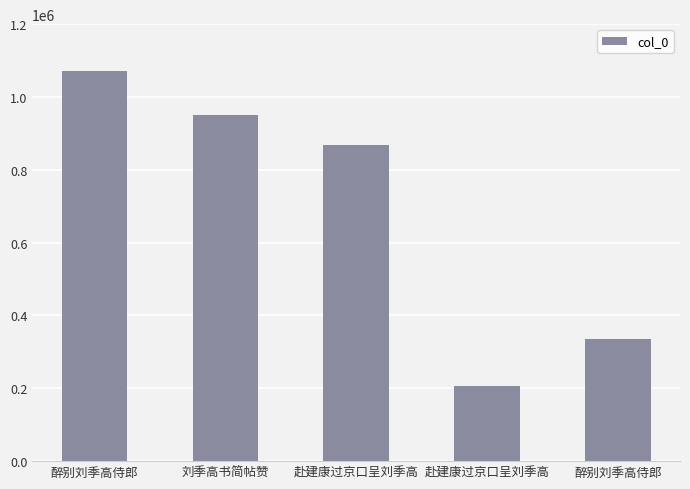

How many values are below 868866?

2